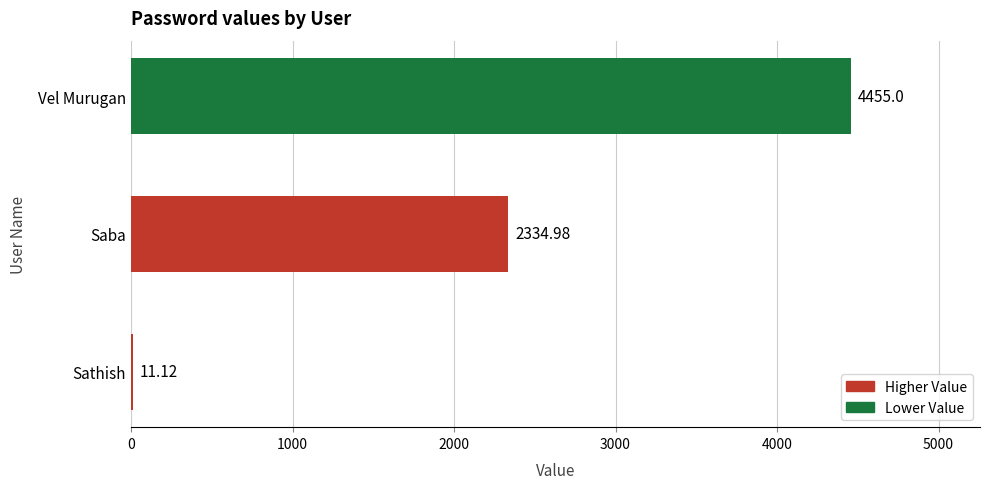

Where is the data nearest to the value 2233?

Saba